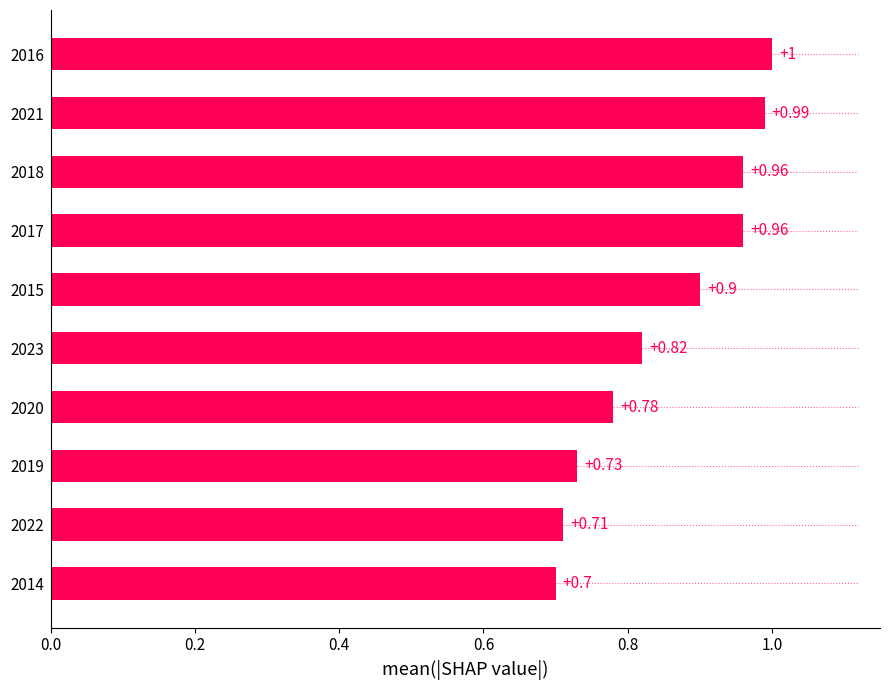

What is the sum of all values?

8.6